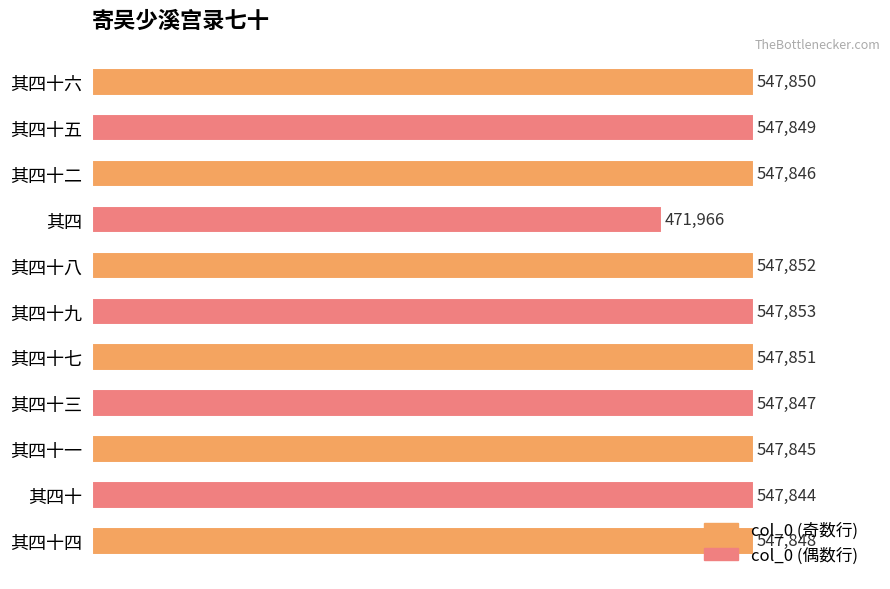

The value at 其四十七 is 893840. True or false?

False